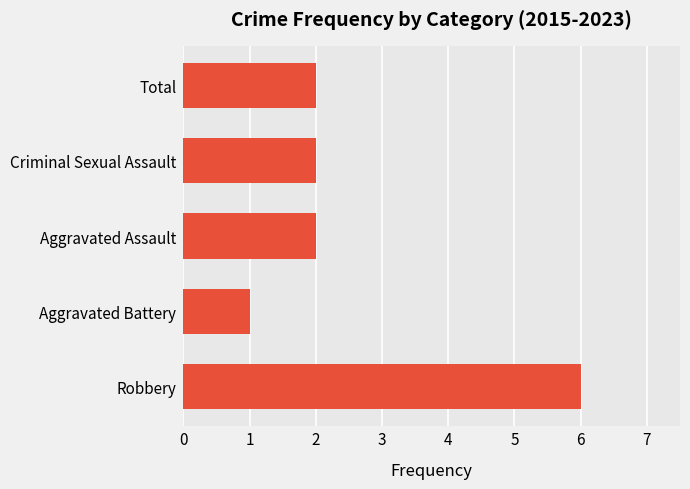

What is the sum of all values?

13